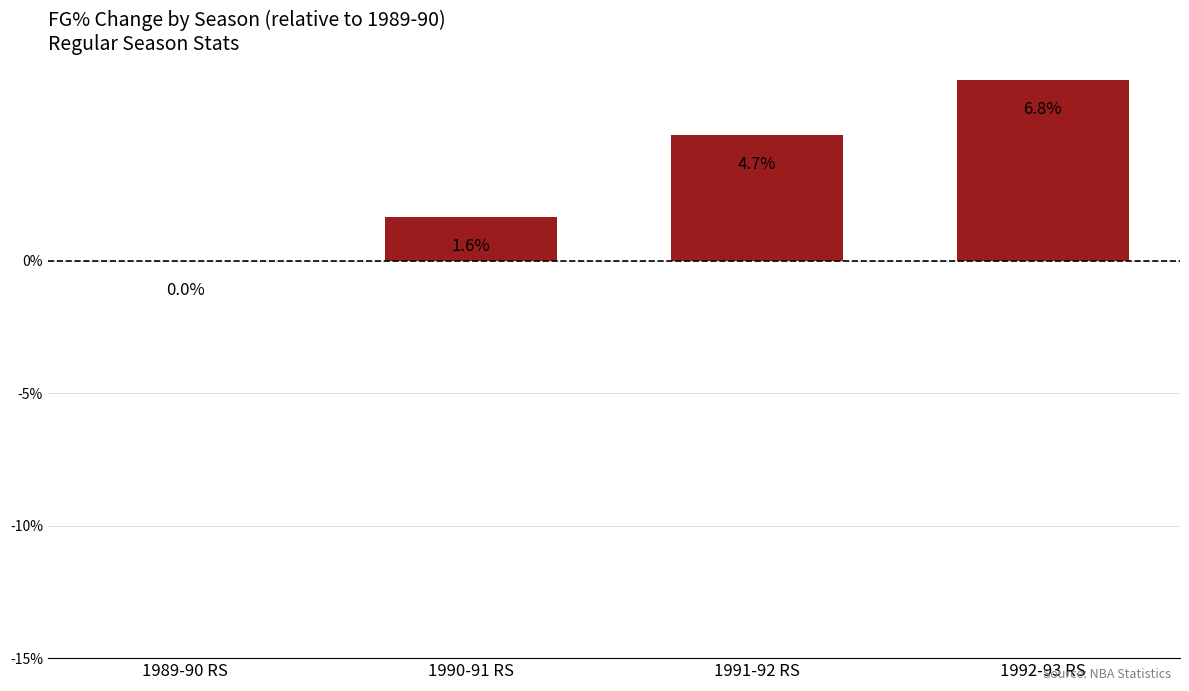

Where is the data nearest to the value 3?

1990-91 RS